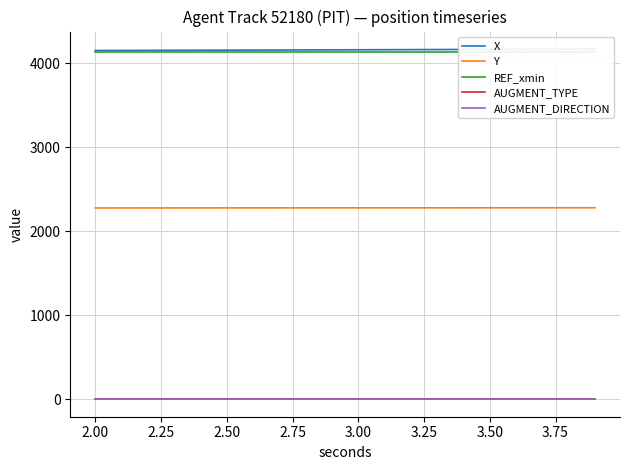

True or false: AUGMENT_TYPE and REF_xmin intersect in this chart.

False